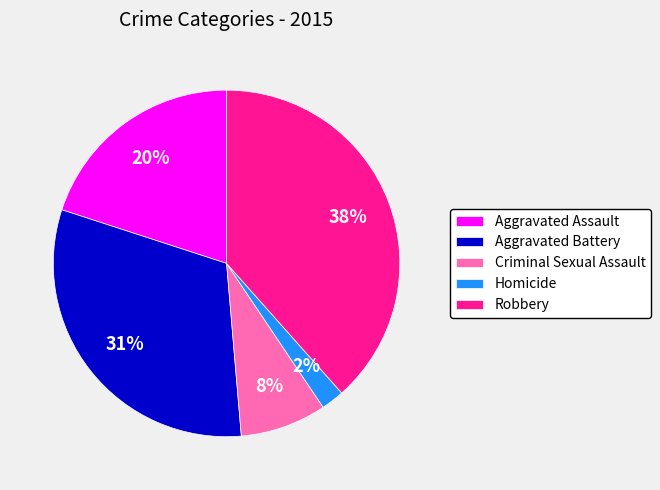

Count the number of slices in the pie.

5